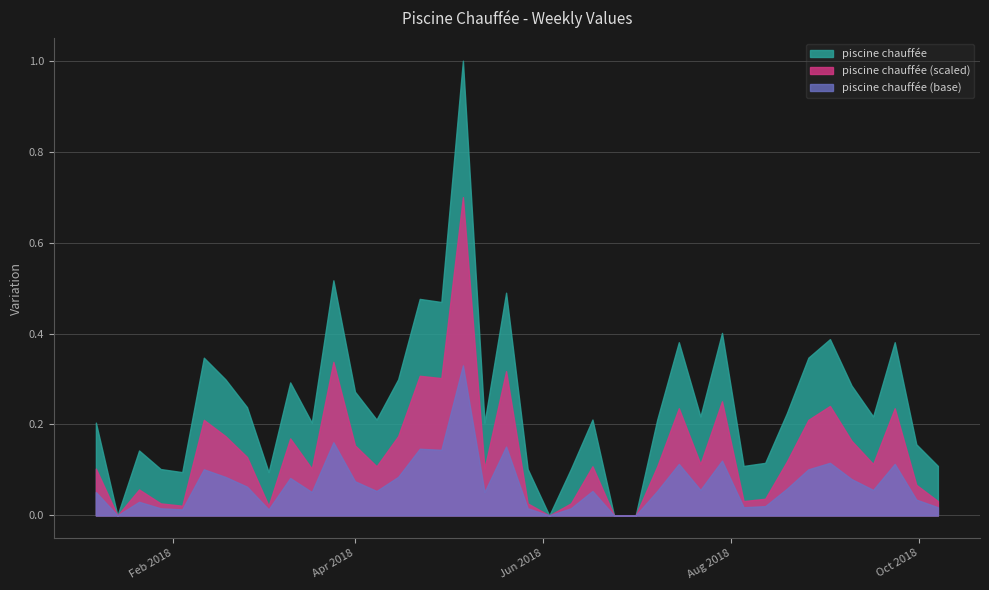

What is the maximum value shown in the chart?

1.0